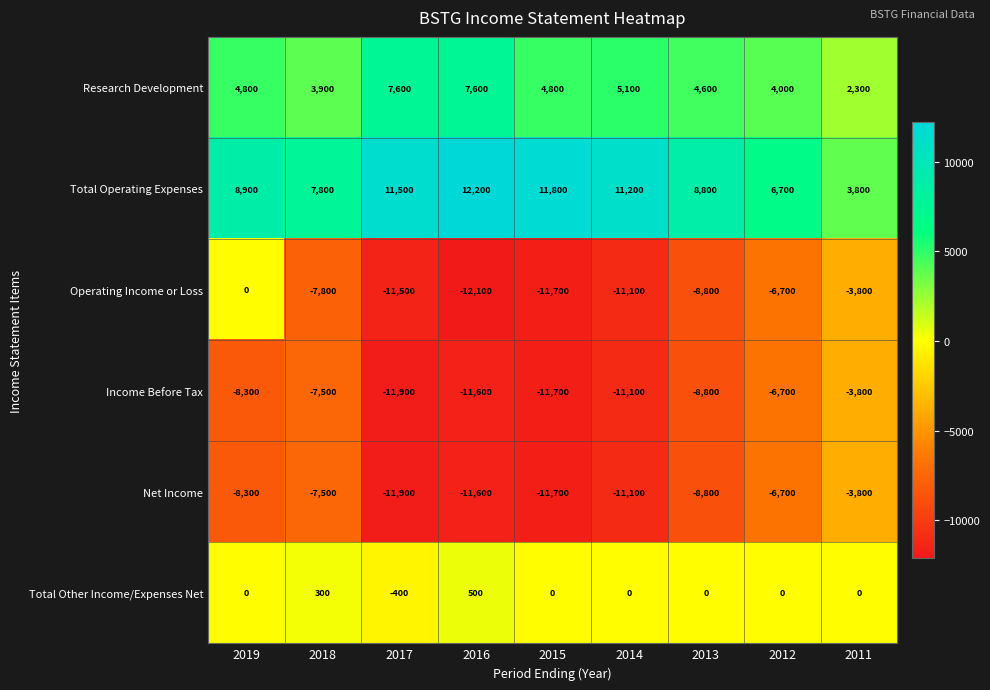

What is the difference between the maximum and minimum values in the Income Before Tax series?

8100